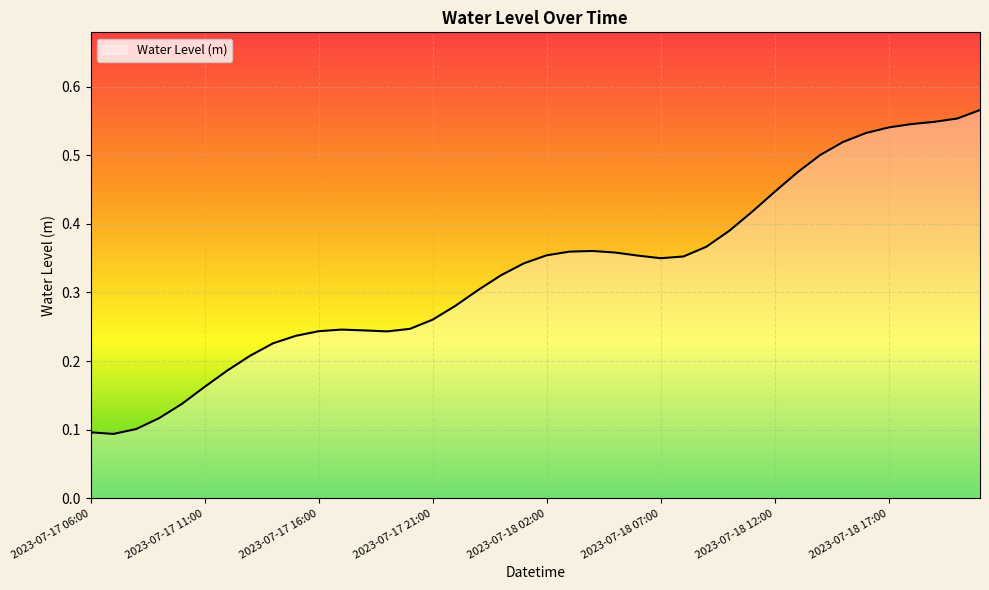

Reading left to right, list all the values displayed in this chart.

0.1	0.1	0.1	0.1	0.1	0.2	0.2	0.2	0.2	0.2	0.2	0.2	0.2	0.2	0.2	0.3	0.3	0.3	0.3	0.3	0.4	0.4	0.4	0.4	0.4	0.3	0.4	0.4	0.4	0.4	0.4	0.5	0.5	0.5	0.5	0.5	0.5	0.5	0.6	0.6